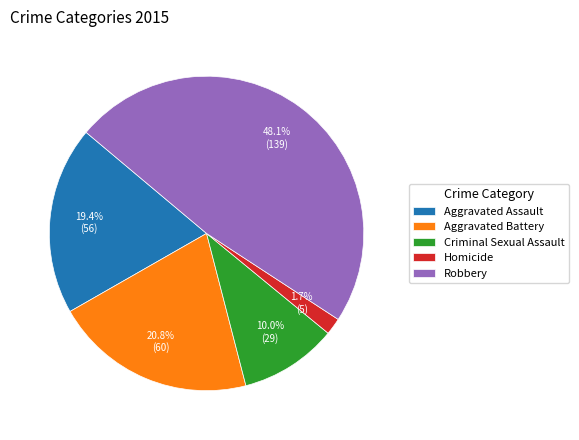

How much of the chart is everything except Robbery?

51.9%